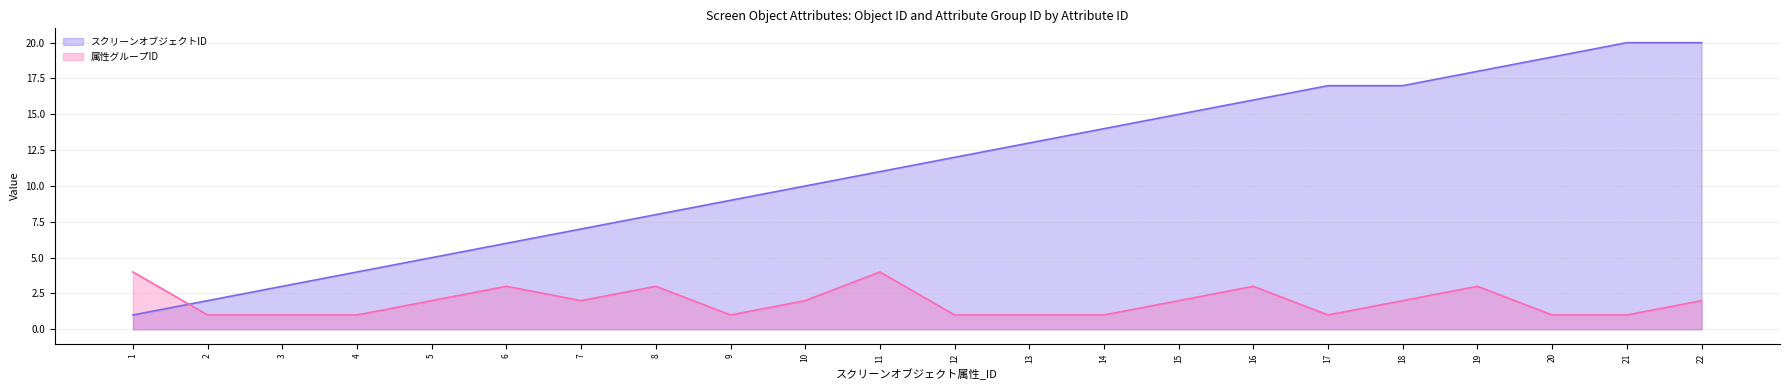

The value of 属性グループID at 12 is 1. True or false?

True